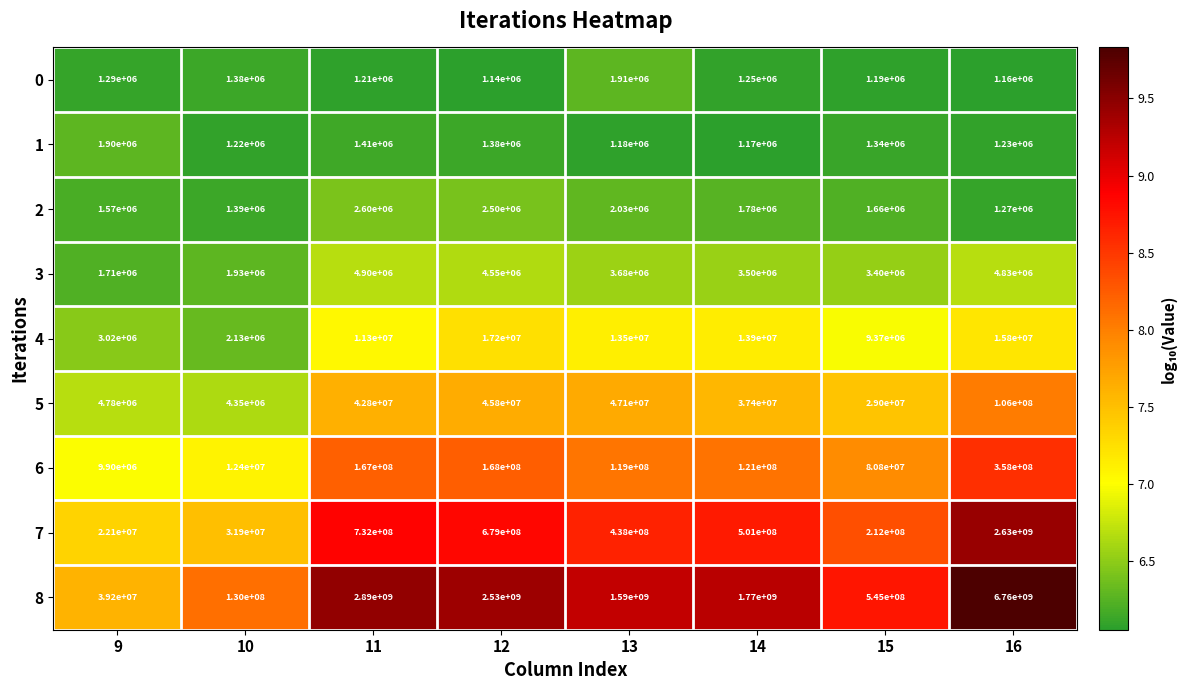

How many data points does each series have?

8